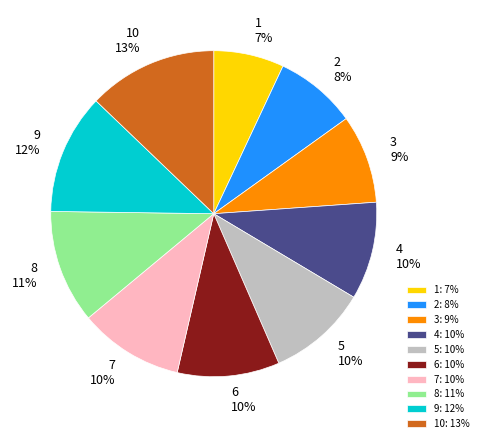

Is the sum of 8 and 7 greater than half?

No